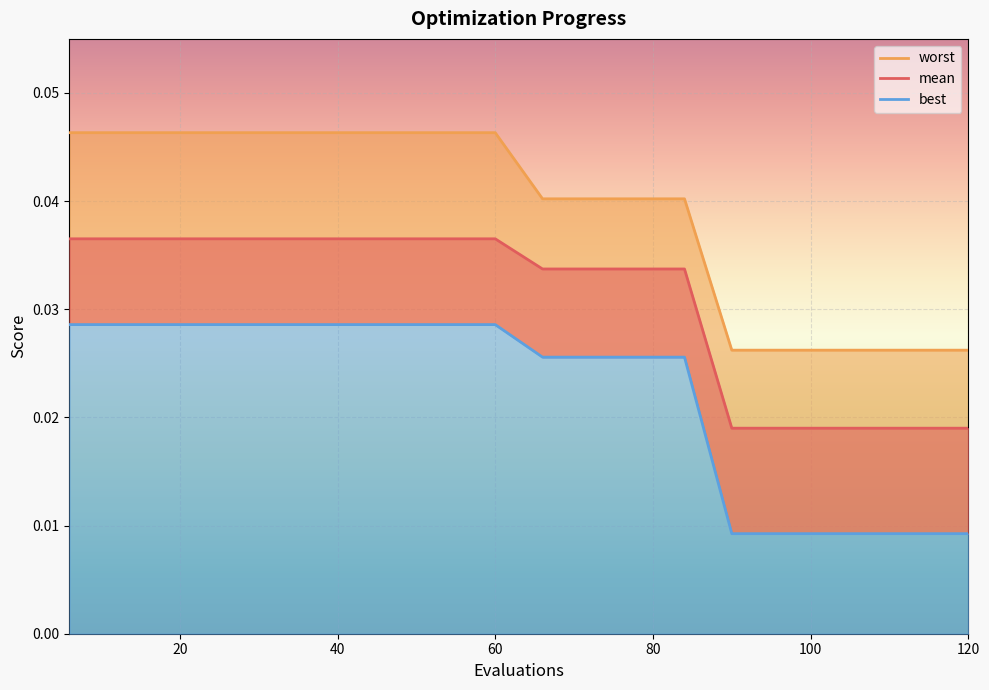

True or false: worst and mean cross at least once.

False